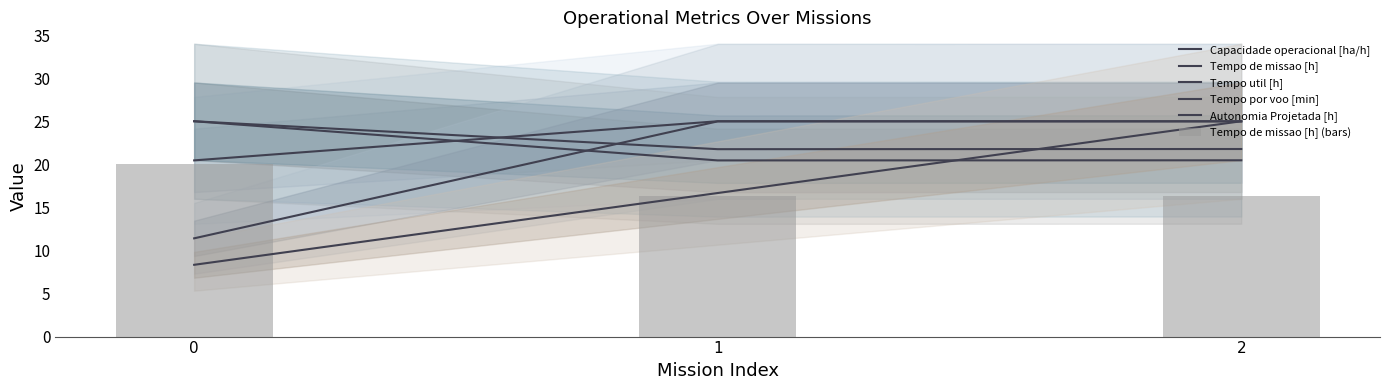

How many data points does each series have?

3